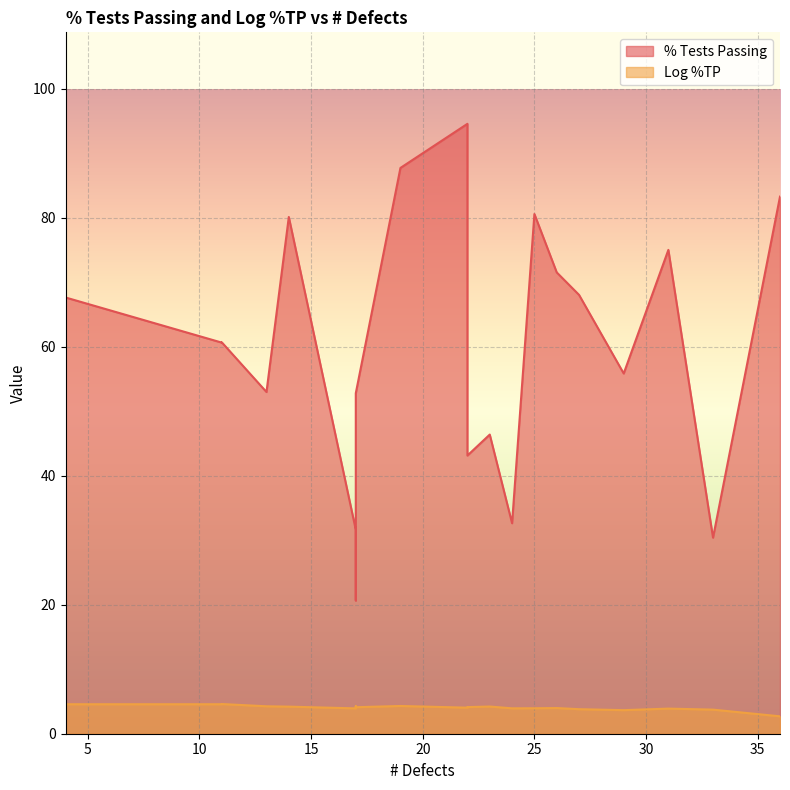

True or false: Log %TP and % Tests Passing intersect in this chart.

False